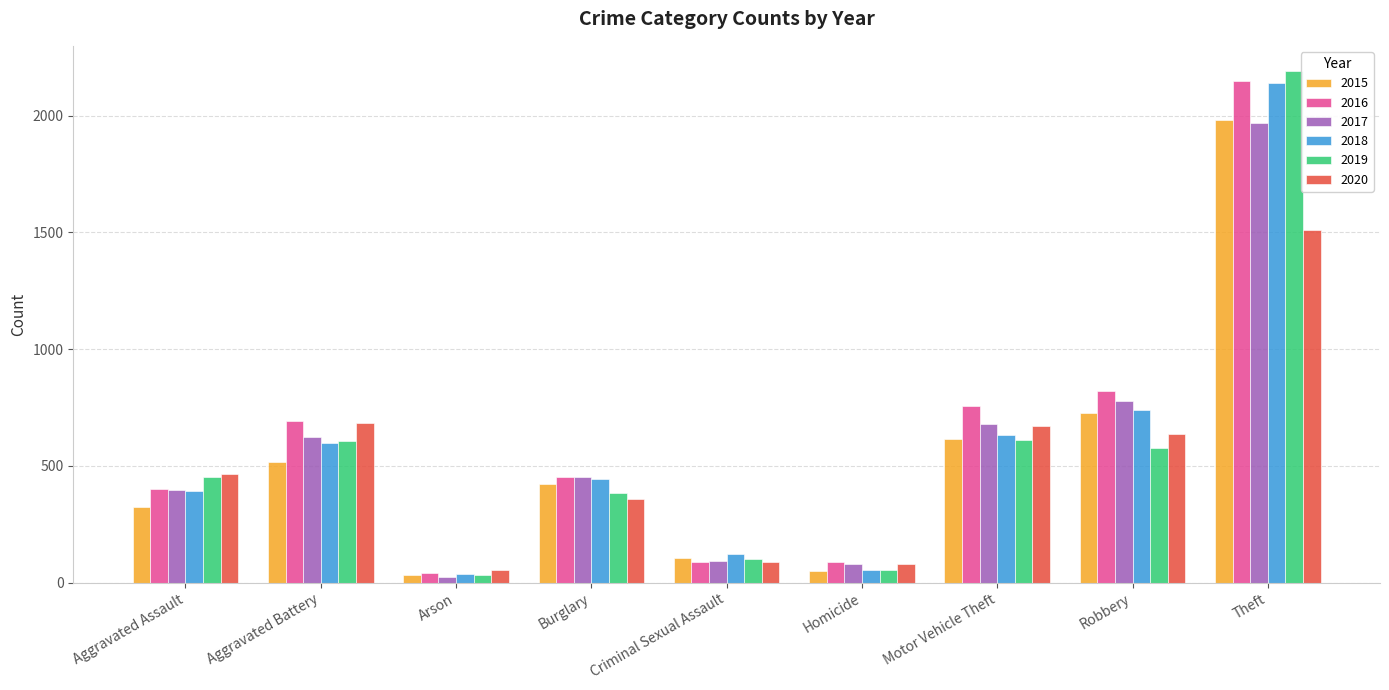

What is the difference between the highest and lowest values at Burglary?

96